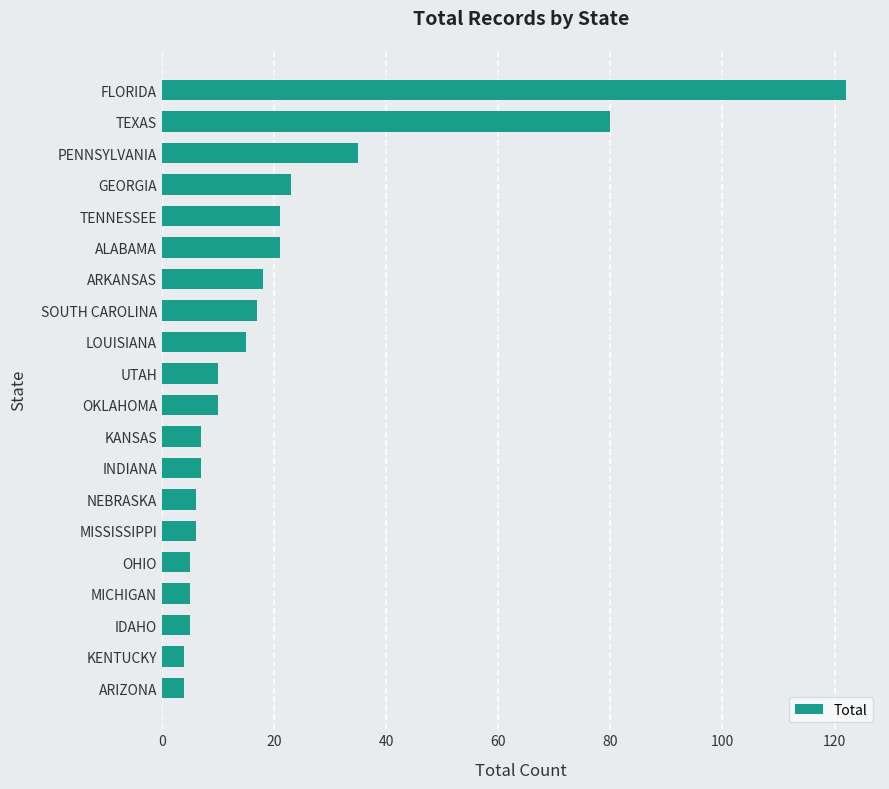

How many categories are shown in the chart?

20